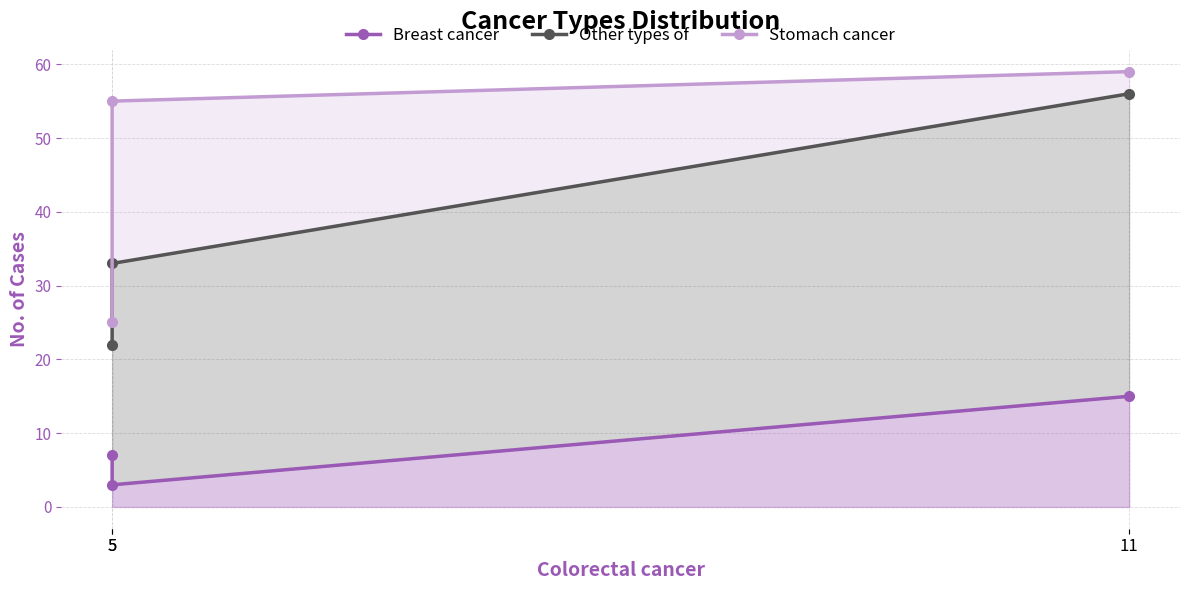

At how many categories does at least one series exceed 48?

2